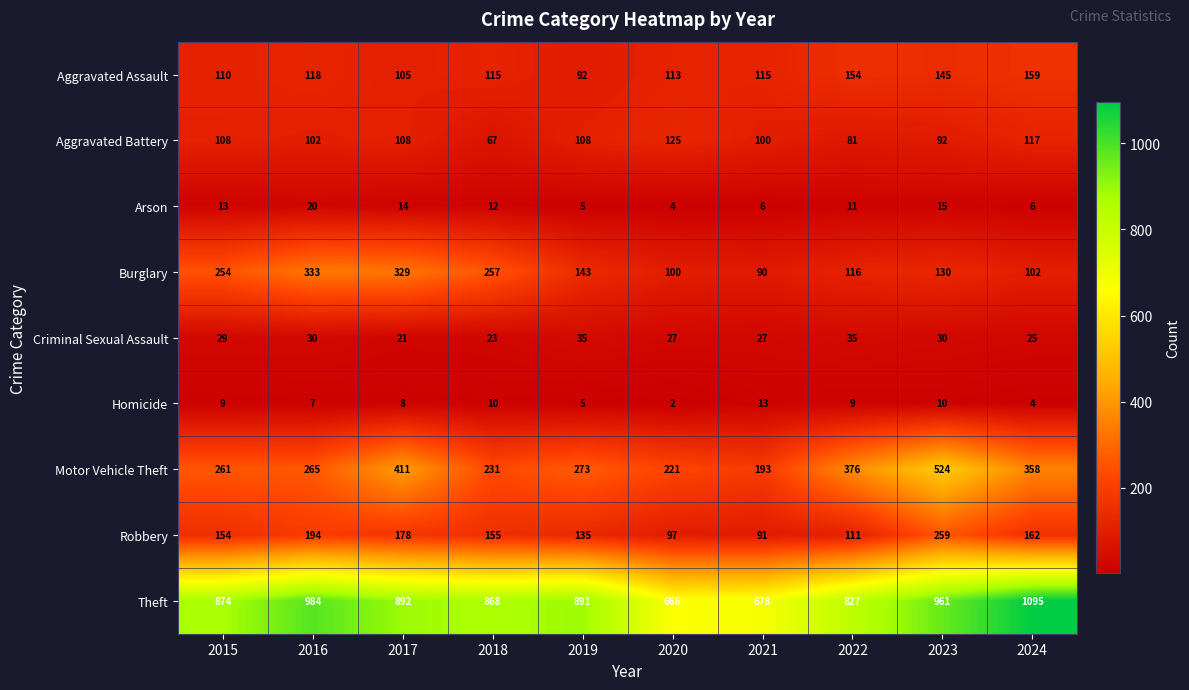

What is the total value across all series at 2020?

1355